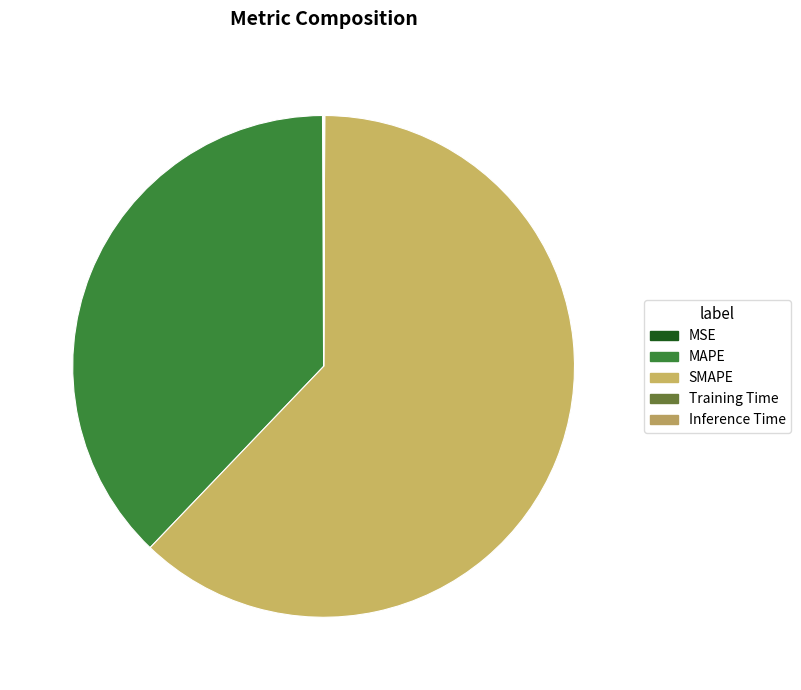

Count the number of slices in the pie.

5